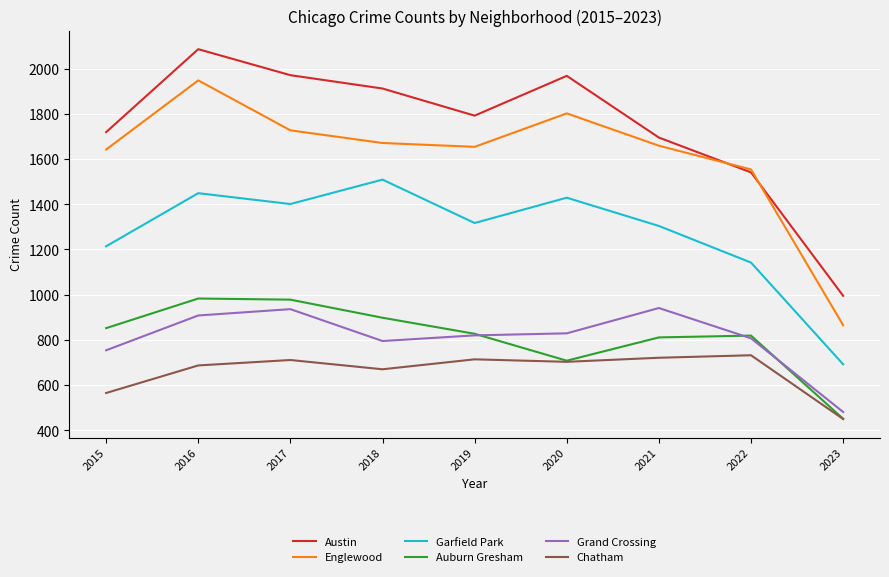

What is the average value of the Chatham series?

661